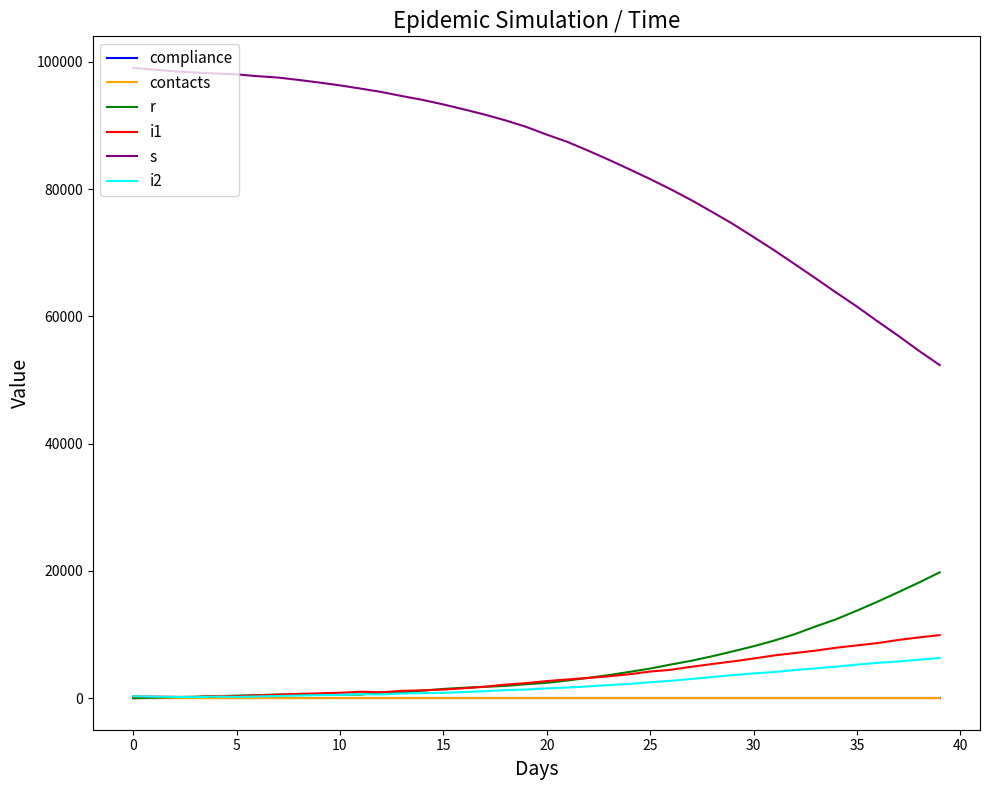

What is the greatest value displayed?

99075.0